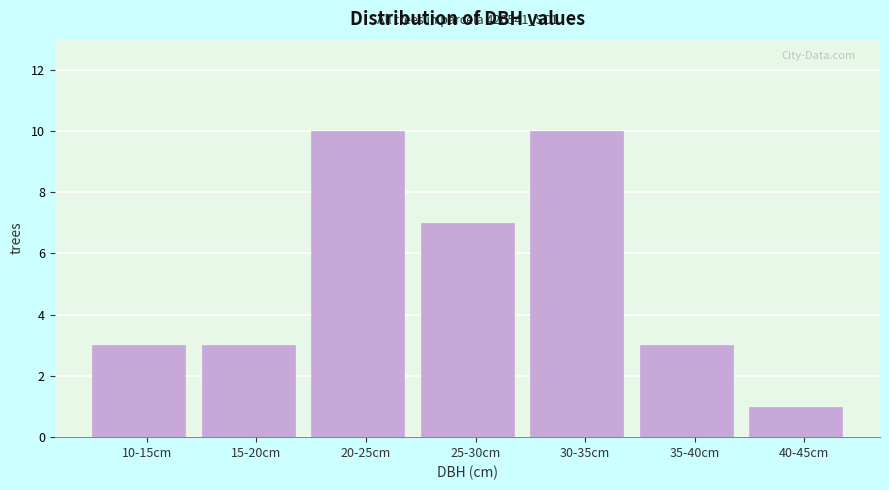

Reading left to right, what are all the values shown in this chart?

10-15cm=3	15-20cm=3	20-25cm=10	25-30cm=7	30-35cm=10	35-40cm=3	40-45cm=1